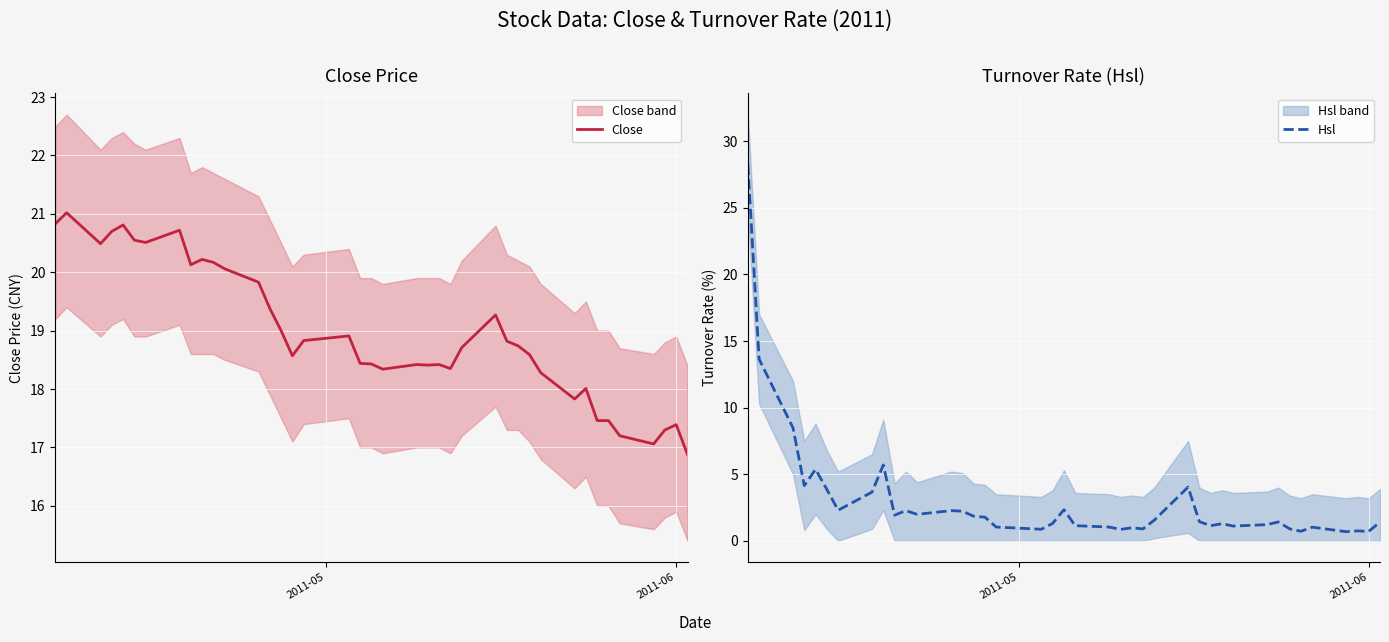

What is the value of the Close point at the 21st from the left?

18.3